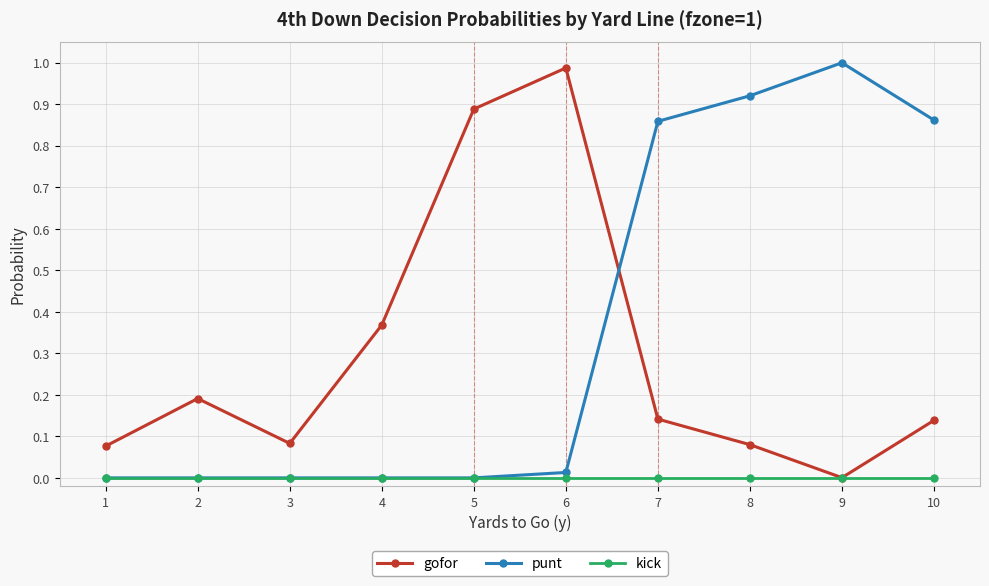

Where do gofor and punt first cross each other?

6 and 7